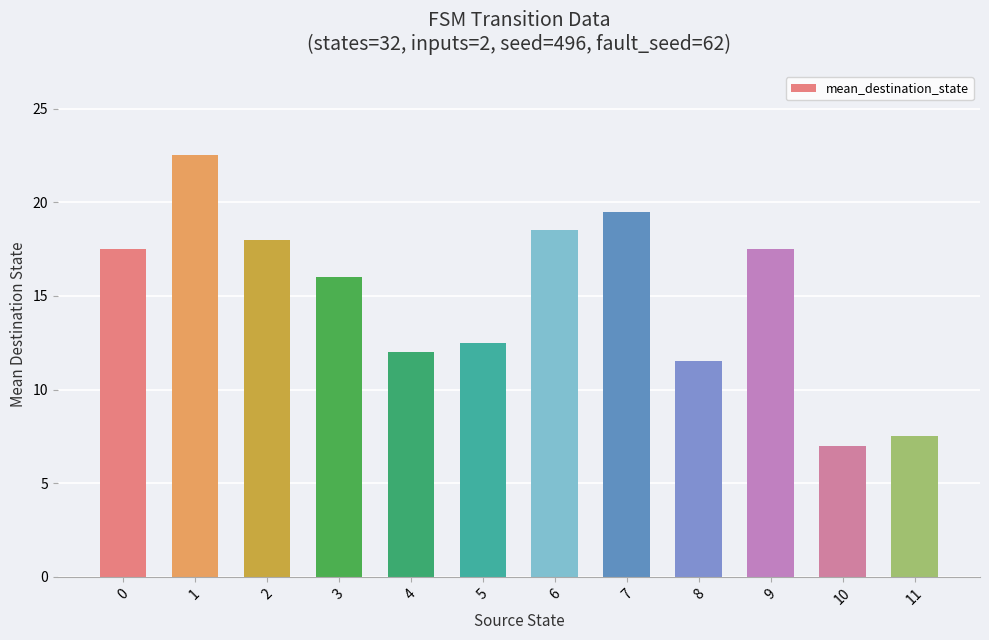

How many distinct data groups are displayed?

1